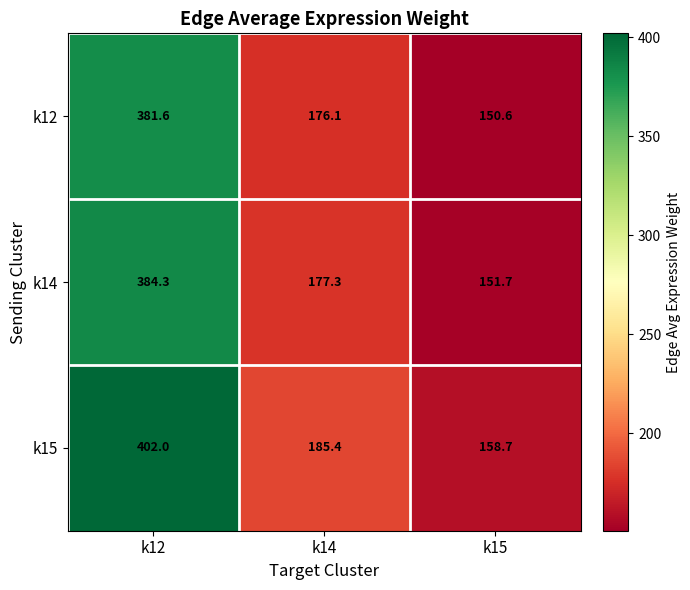

Between k12 and k14, which series saw the biggest shift?

k15